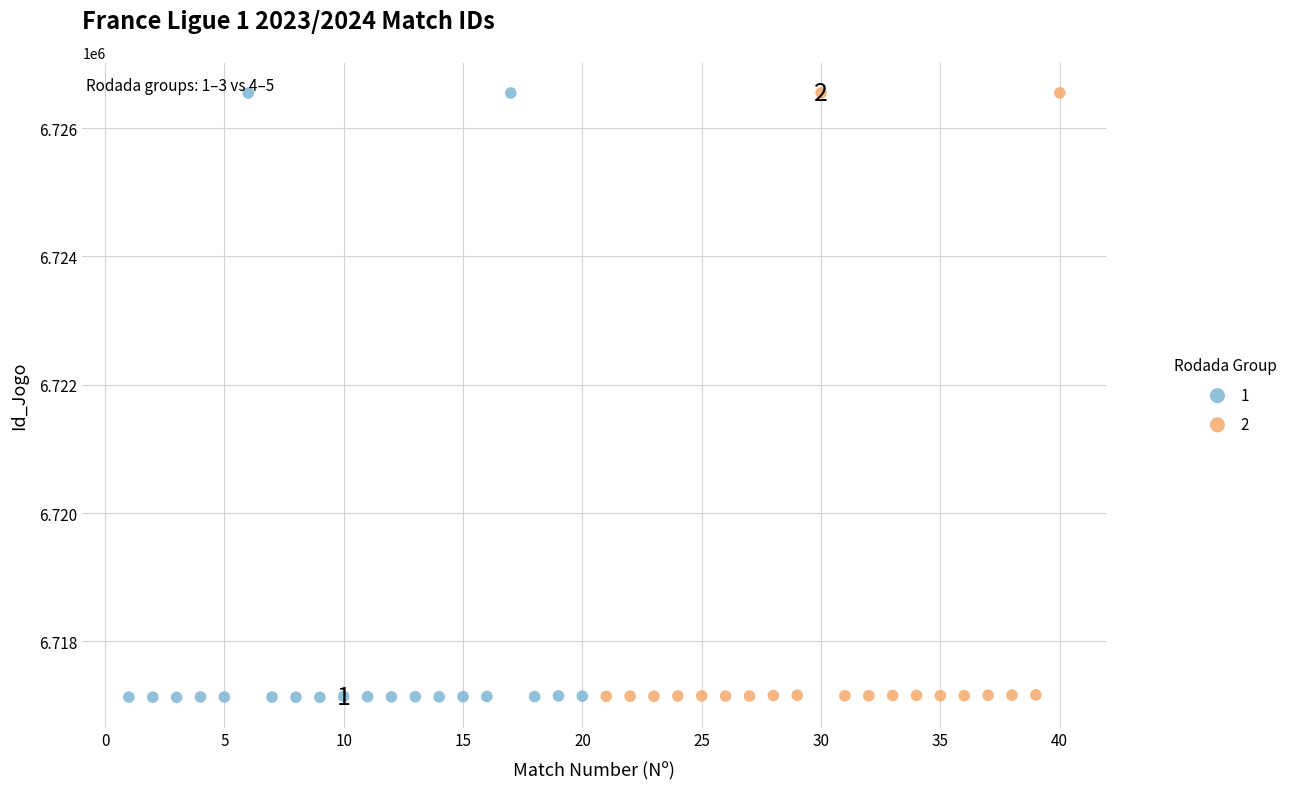

What are all the series names shown in the legend?

1, 2